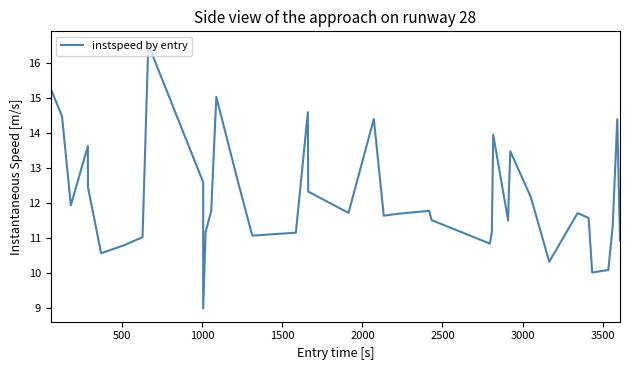

What is the difference between the maximum and minimum values?

7.5